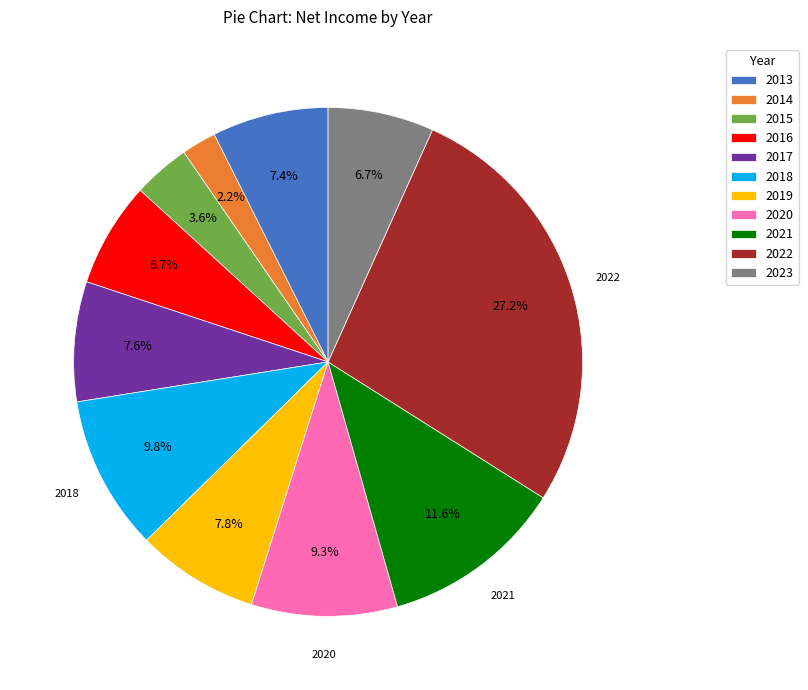

Is there a majority slice in this chart?

No